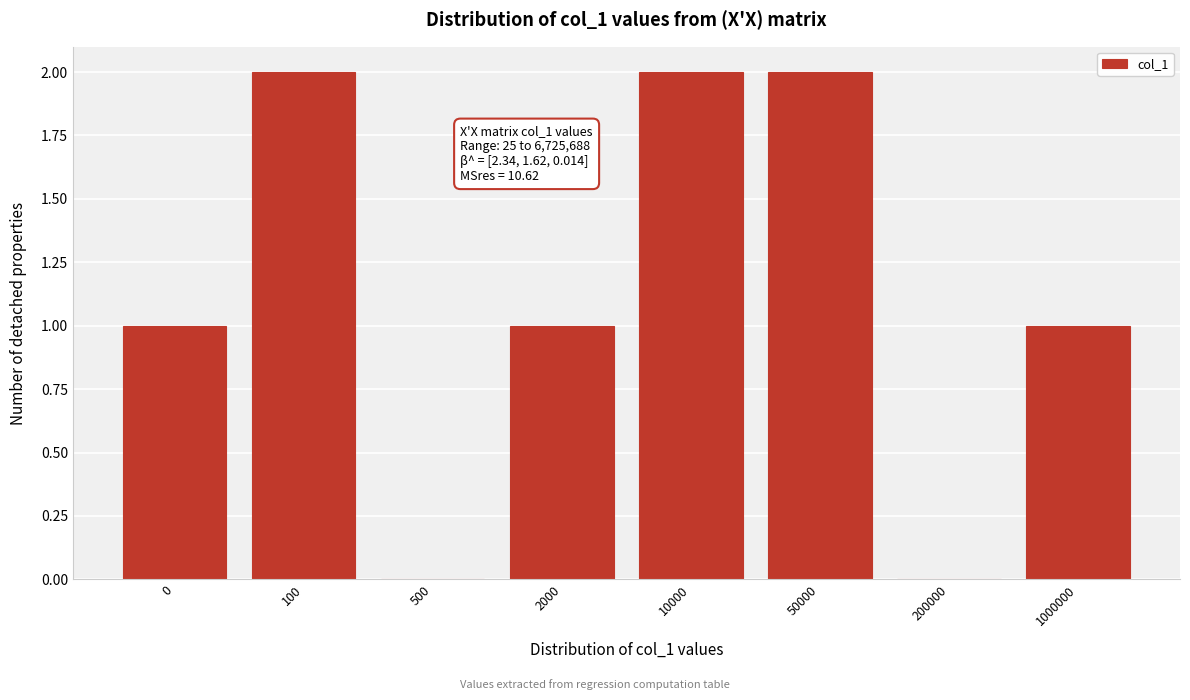

Reading right to left, what are all the values shown in this chart?

1000000=1	200000=0	50000=2	10000=2	2000=1	500=0	100=2	0=1